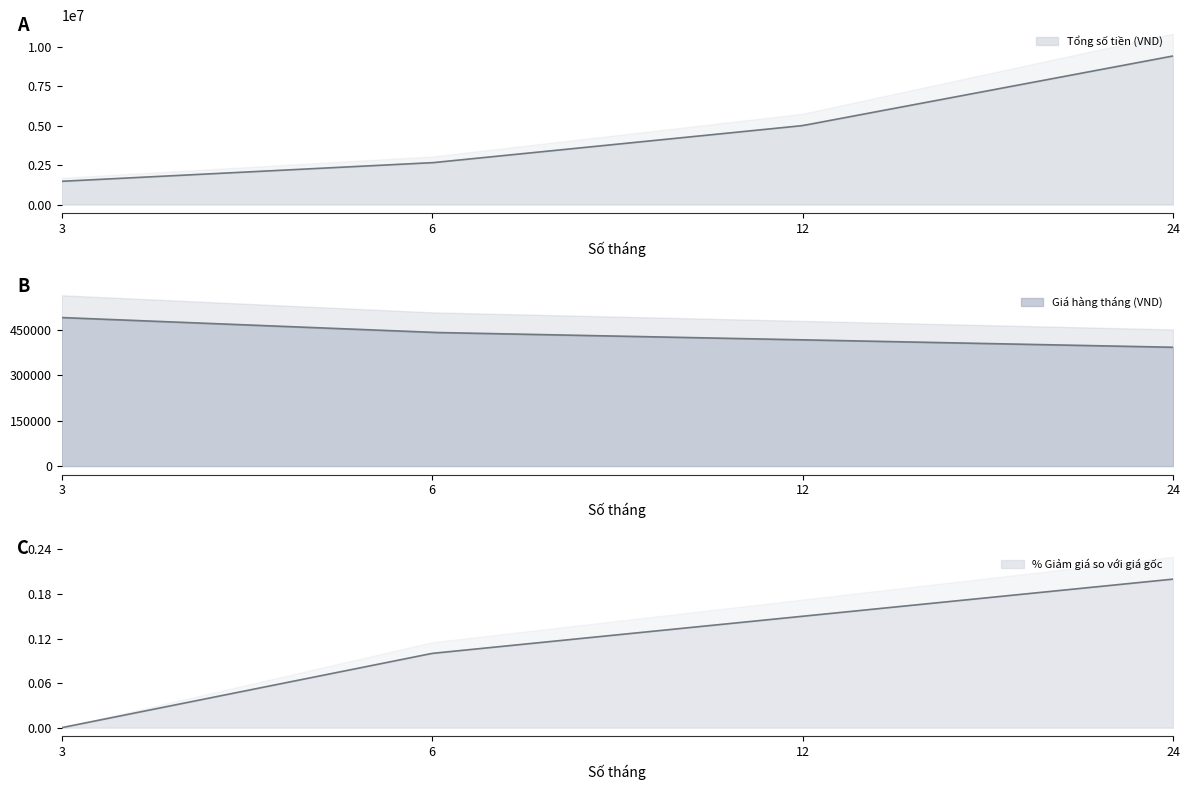

Which label corresponds to the smallest value in the chart?

3